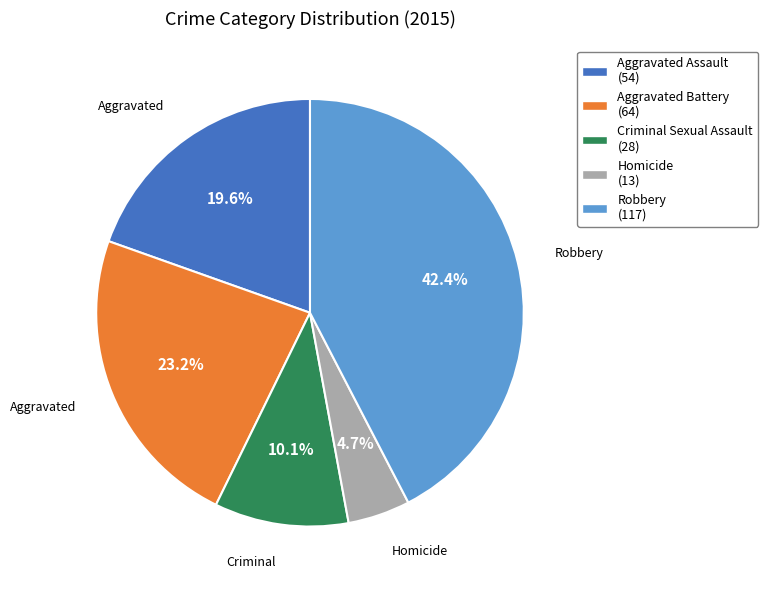

What is the ratio of the value at Robbery (117) to the value at Criminal Sexual Assault (28)?

4.2